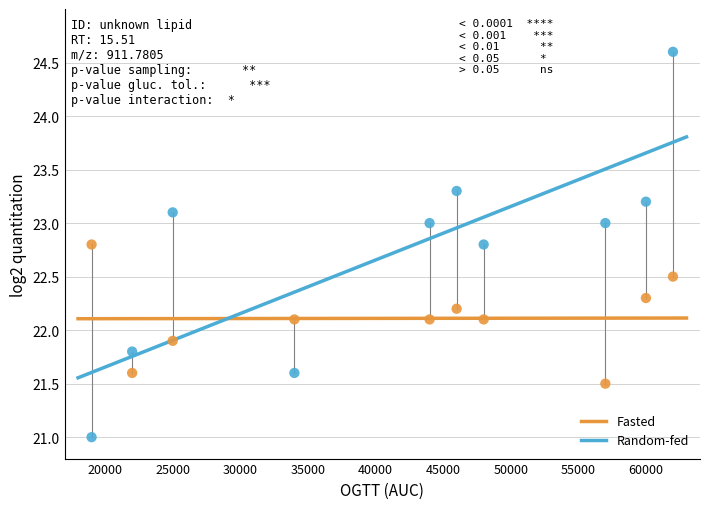

Which series has the largest Y range (max minus min)?

Random-fed